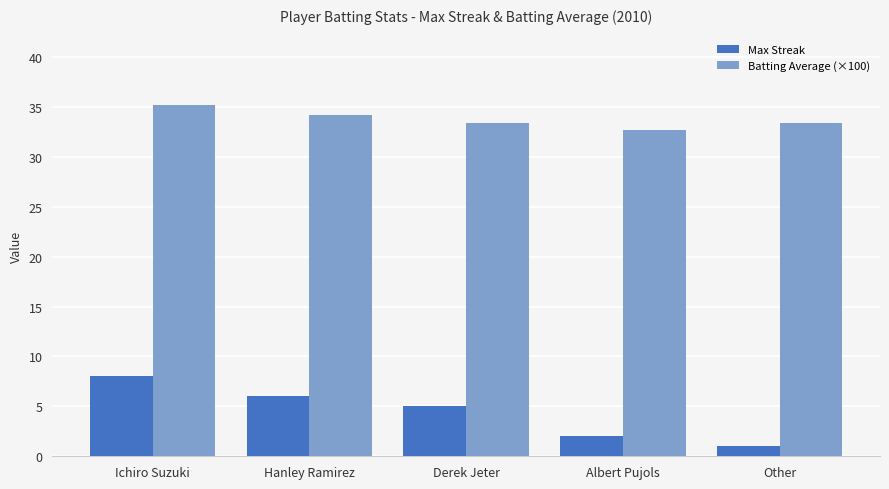

How many data points in Max Streak are less than 5?

2